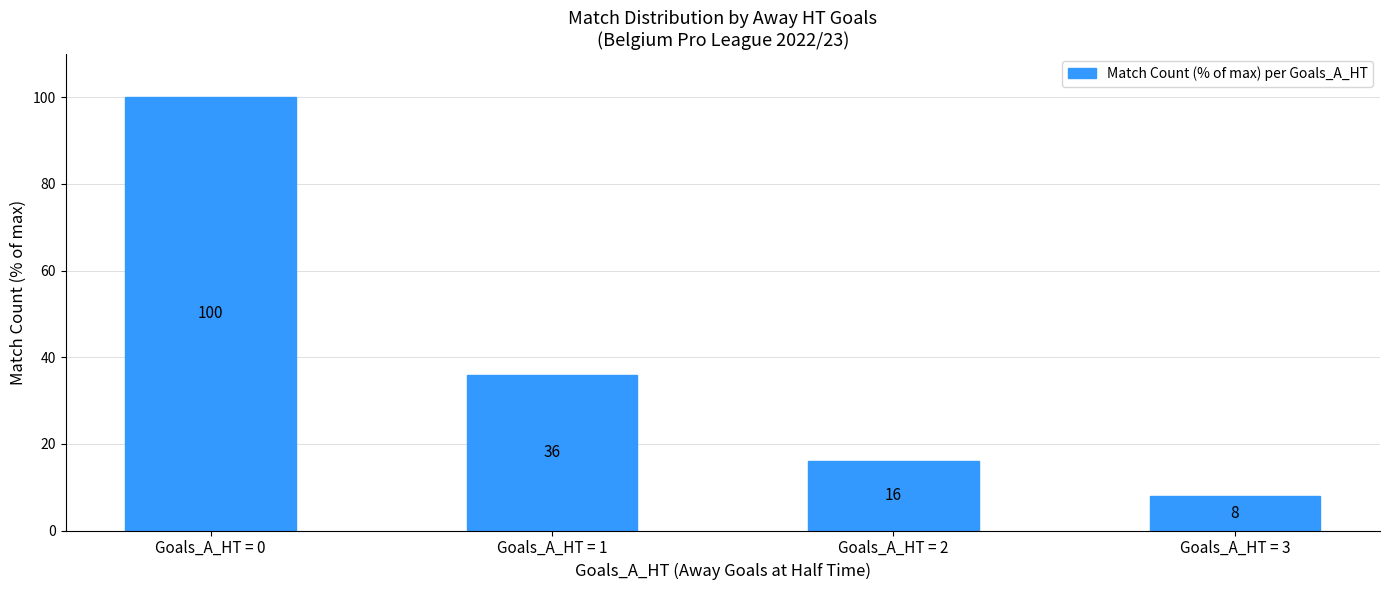

List the labels in order of value, smallest first.

Goals_A_HT = 3, Goals_A_HT = 2, Goals_A_HT = 1, Goals_A_HT = 0